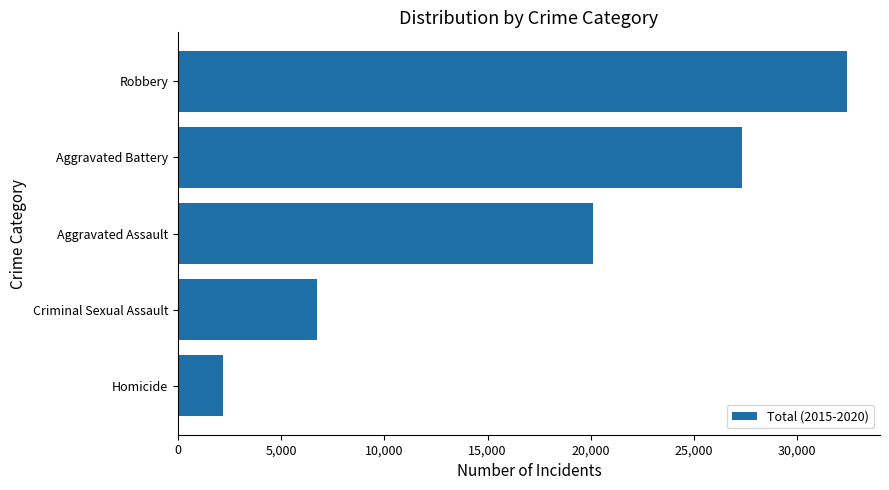

What value does the data have at Aggravated Battery, to the nearest 50?

27300